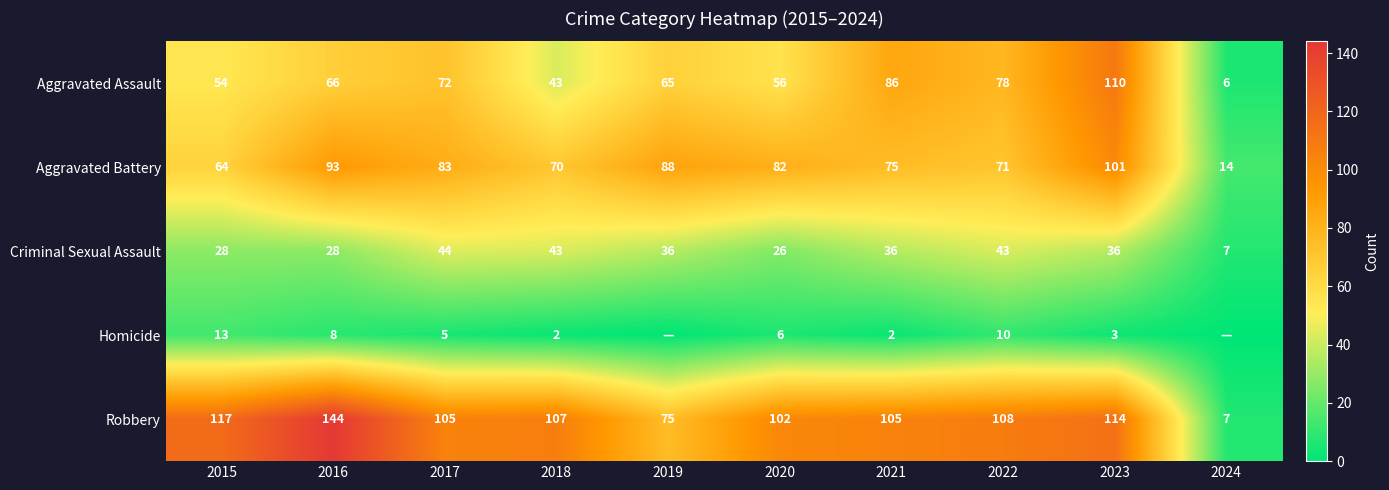

The value of Aggravated Assault at 2019 is 104. True or false?

False